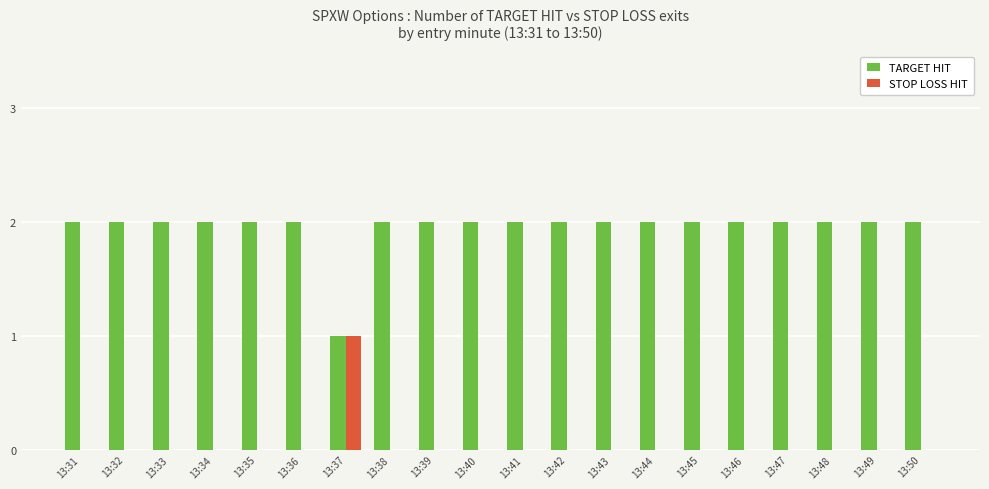

Is it true that TARGET HIT equals 2 at 13:47?

True